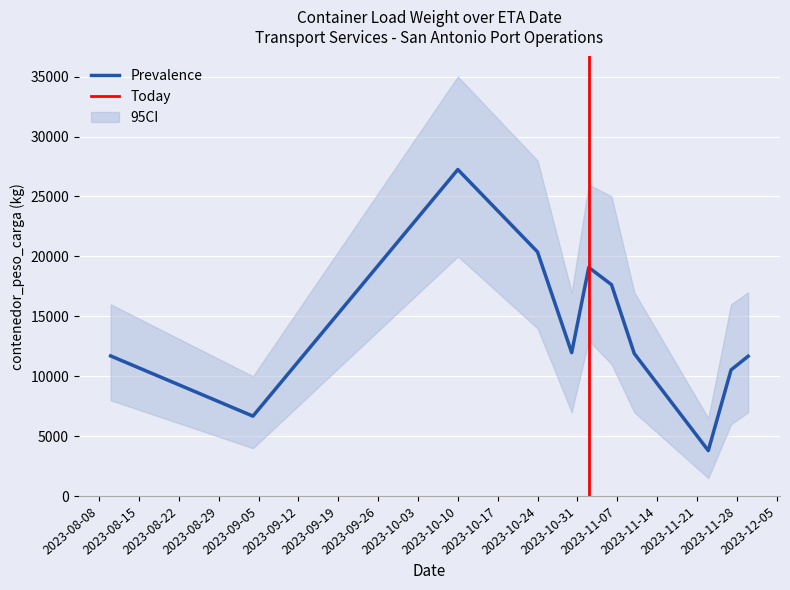

What is the label of the 5th point from the right?

2023-11-06